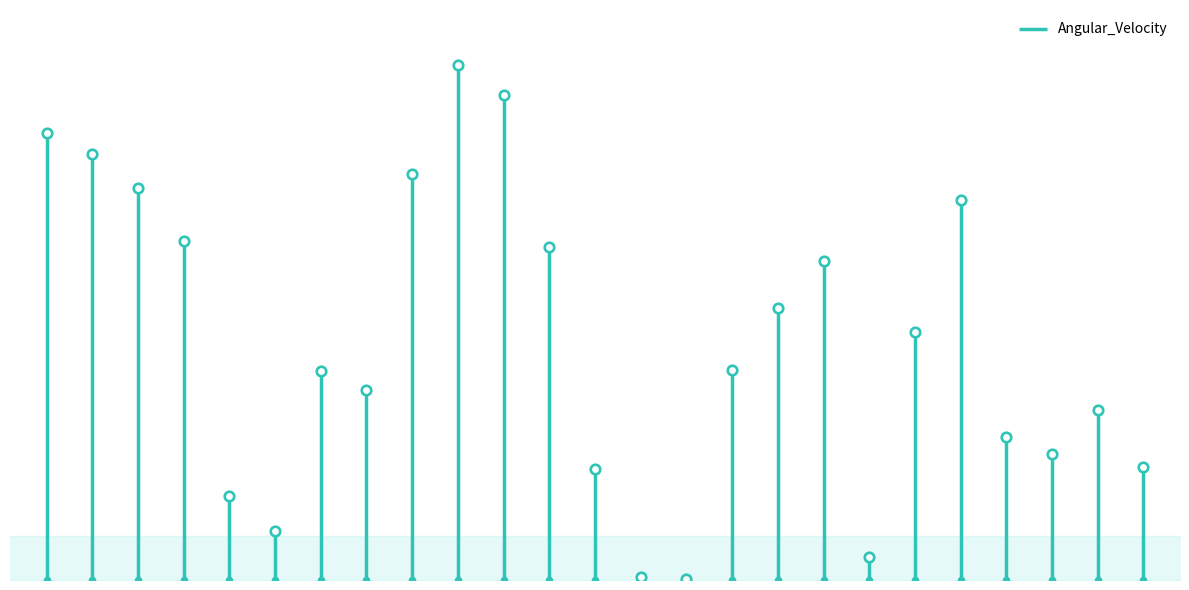

What is the change in value from 3 to 5?

-66.1